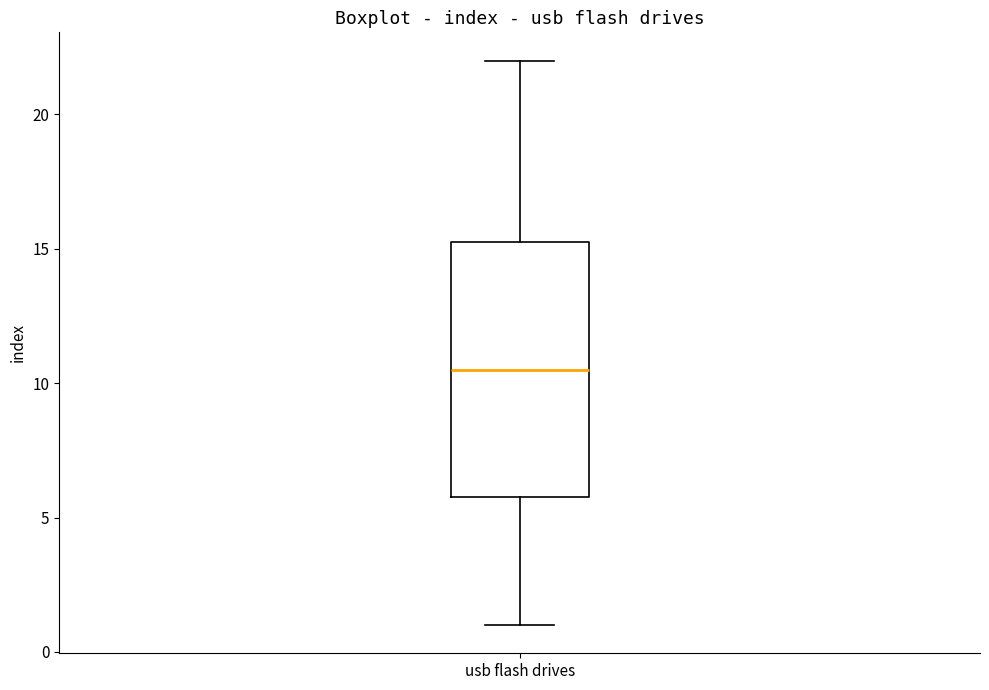

Read this box plot against the y-axis: the position of the median line, the range covered by the box, and the ends of both whiskers. The values are not printed on the chart, so give them approximately, as read against the axis.

median 10.5, box 6.0 to 15.5, whiskers 1.0 to 22.0